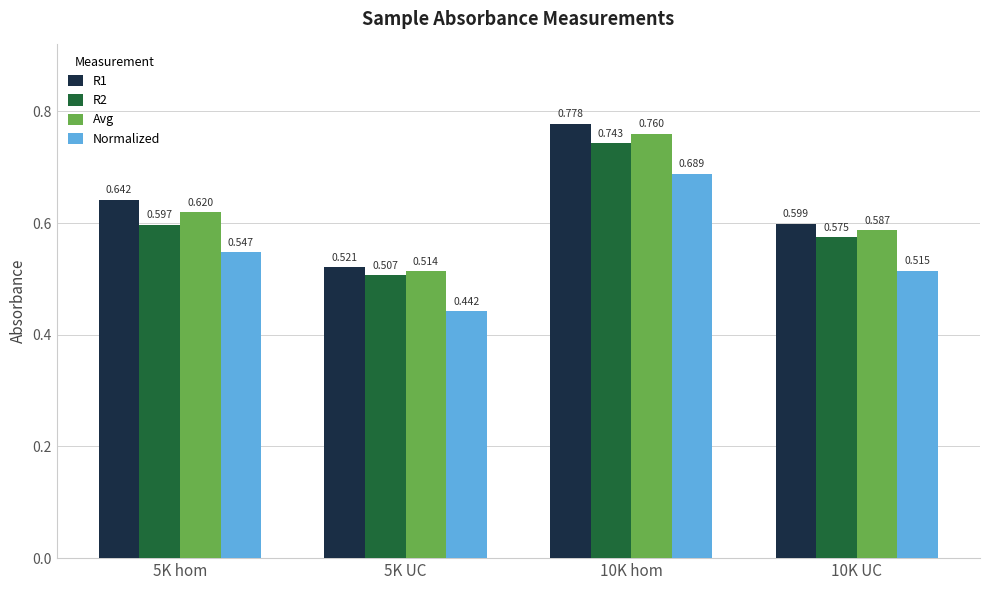

List the series in order of their peak value, highest first.

R1, Avg, R2, Normalized